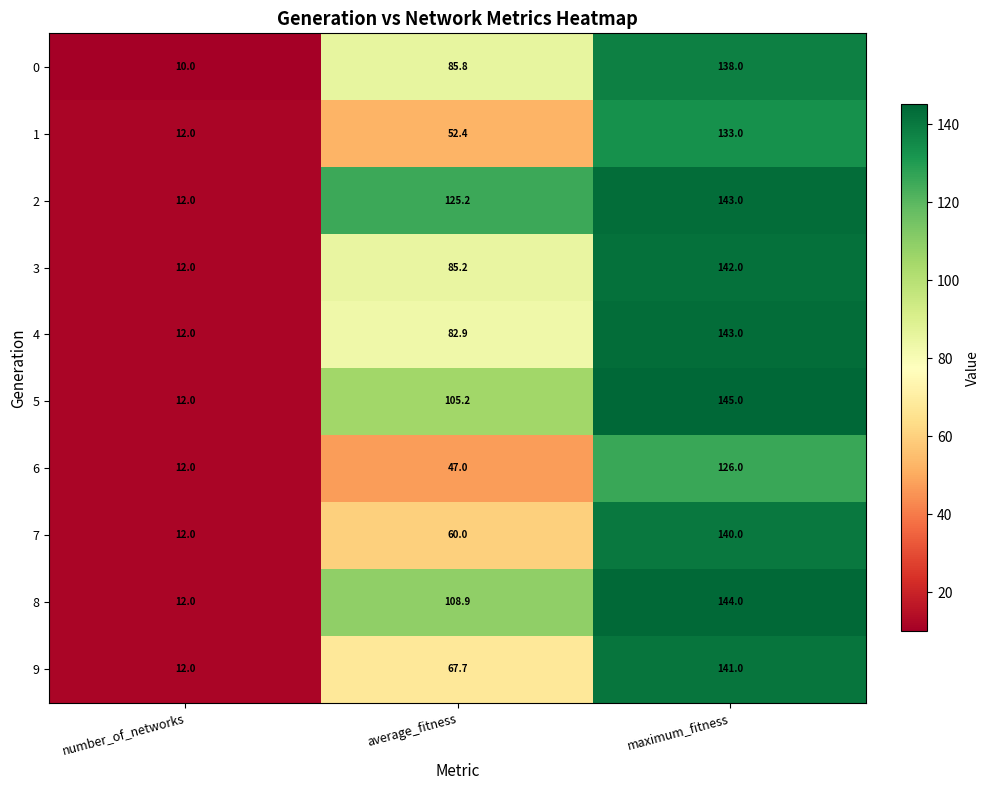

List the labels in order of 8 value, smallest first.

number_of_networks, average_fitness, maximum_fitness